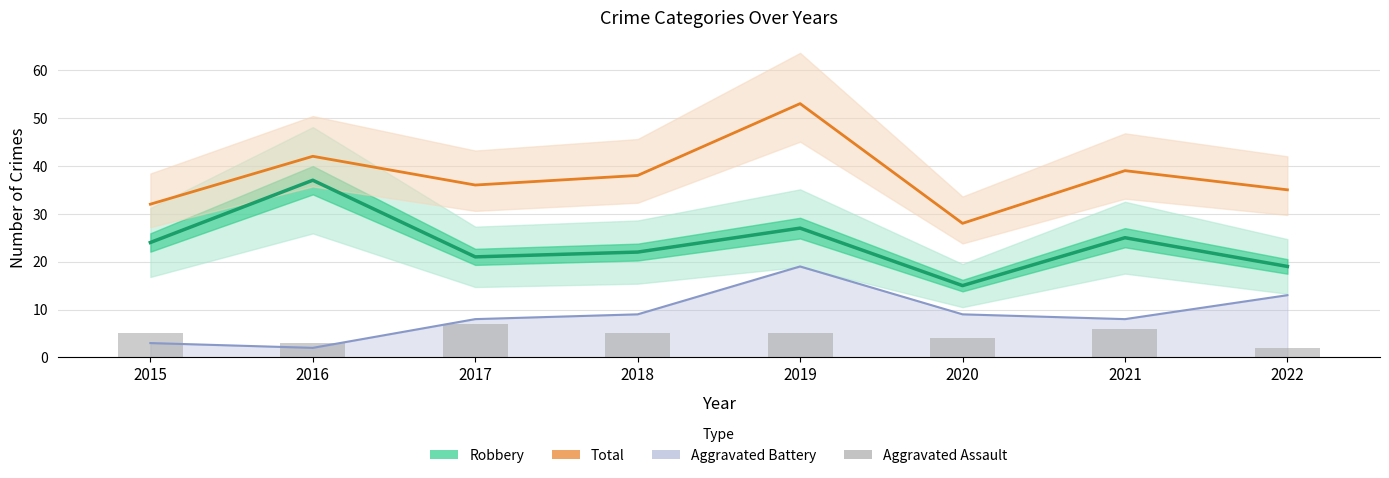

At which label is Robbery closest to 26?

2019